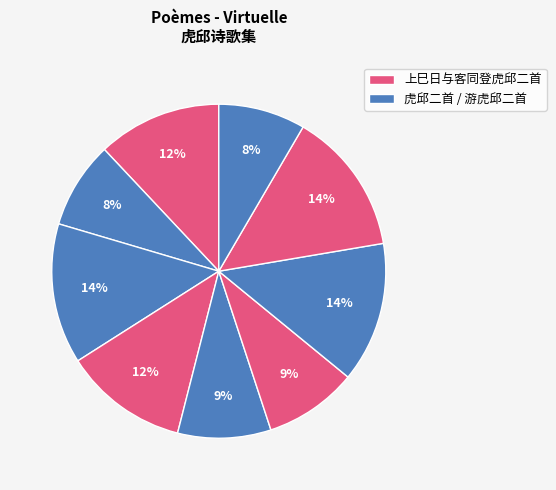

Which slice is the largest?

虎邱二首